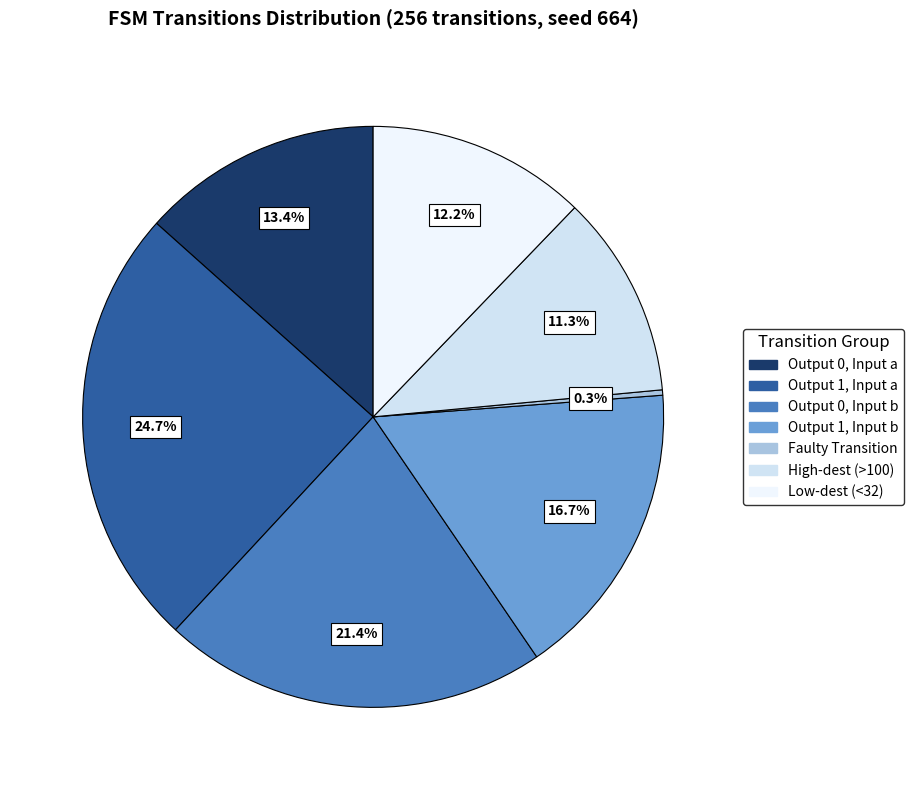

To the nearest percent, what is the difference between the largest and smallest slice percentages?

24%